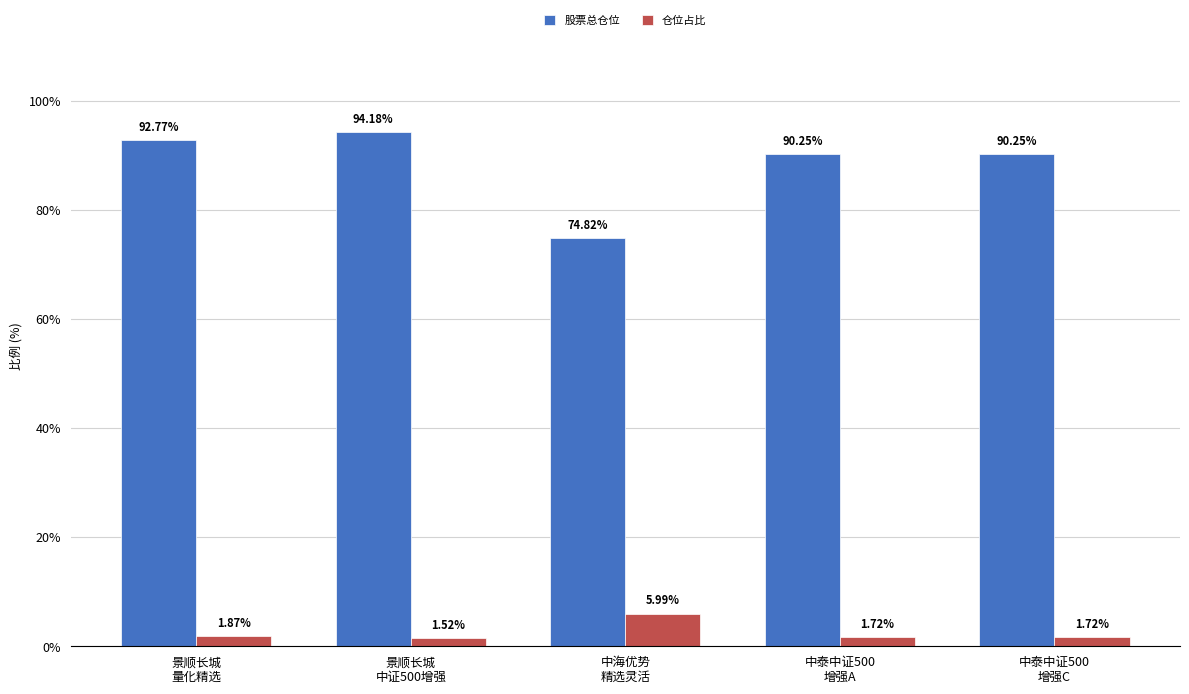

At which category is the sum across all series the highest?

景顺长城
中证500增强